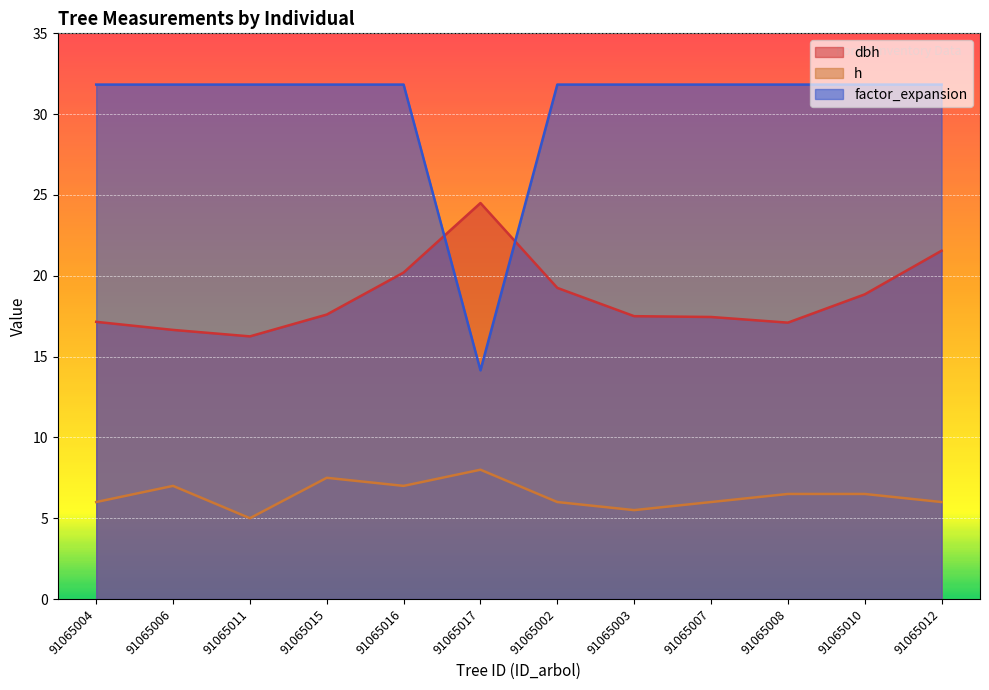

How many data points in factor_expansion are above 31?

11